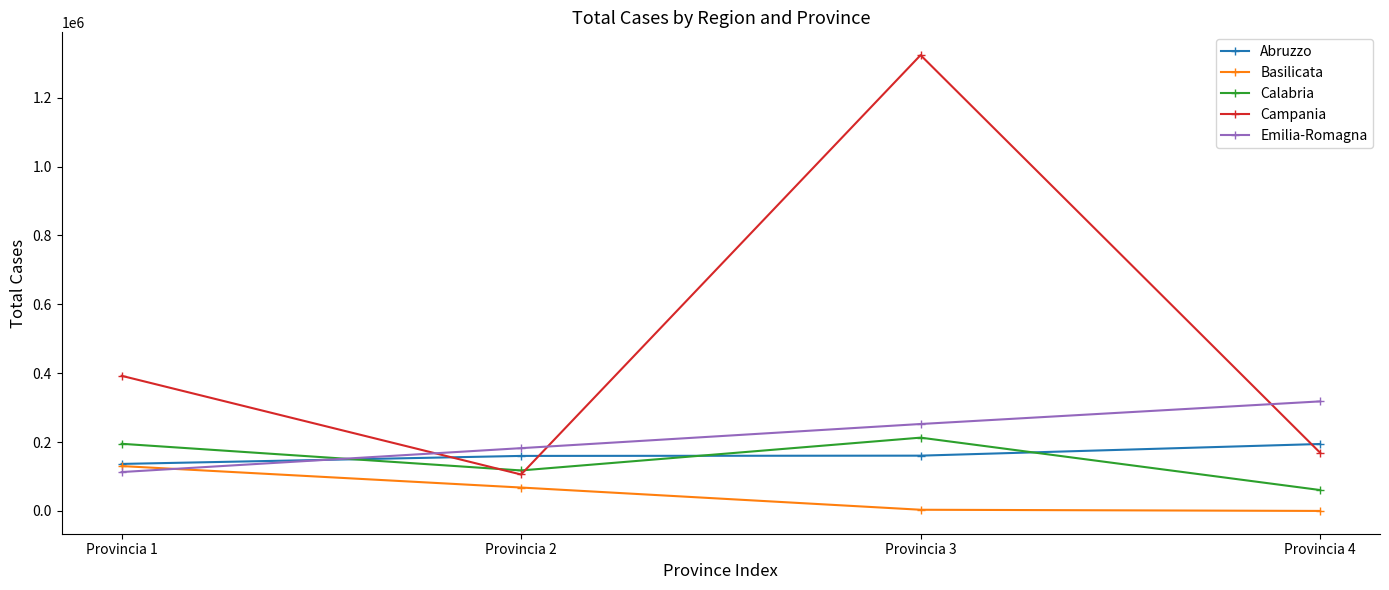

The value of Campania at Provincia 3 is 1323485. True or false?

True